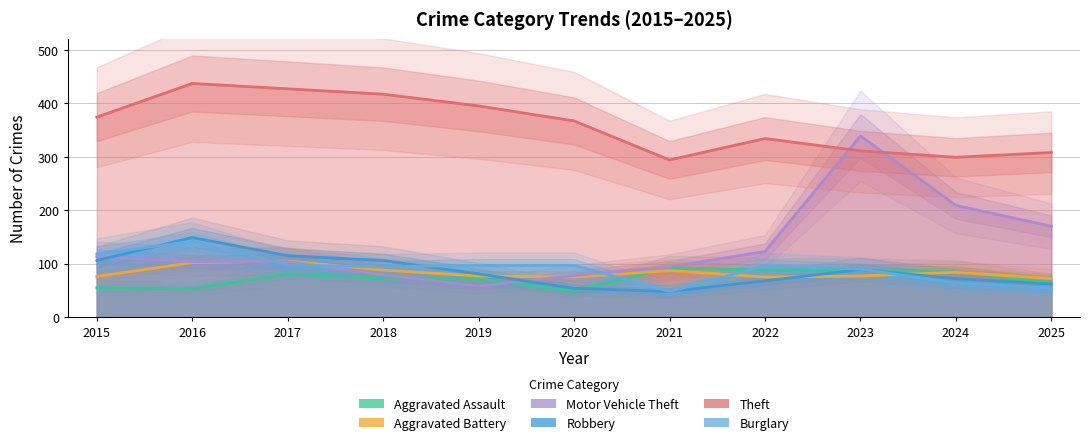

What is the difference between the maximum and minimum values in the Robbery series?

101